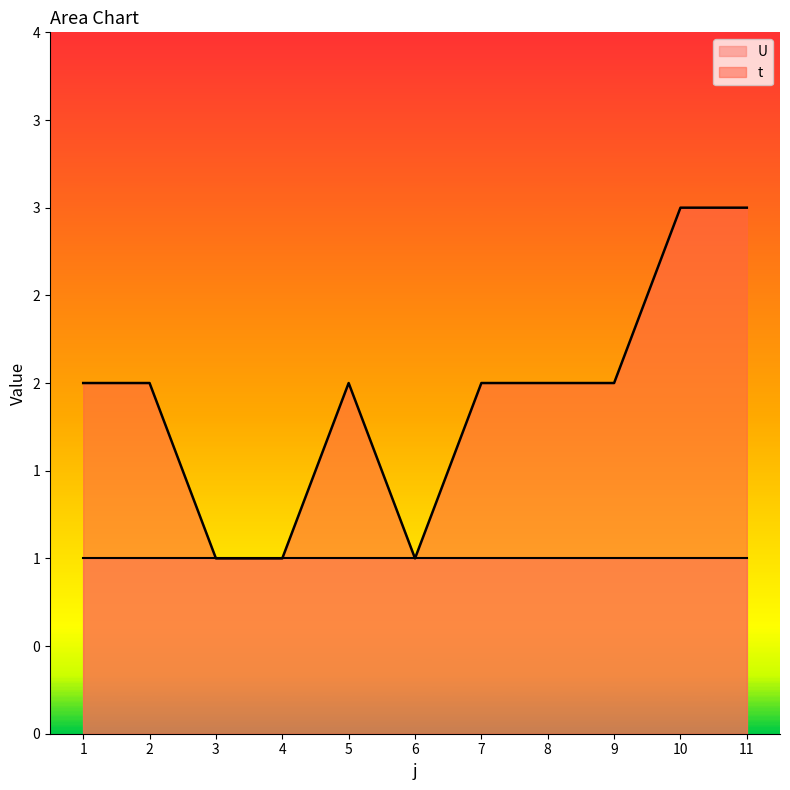

What is the sum of all values?

21